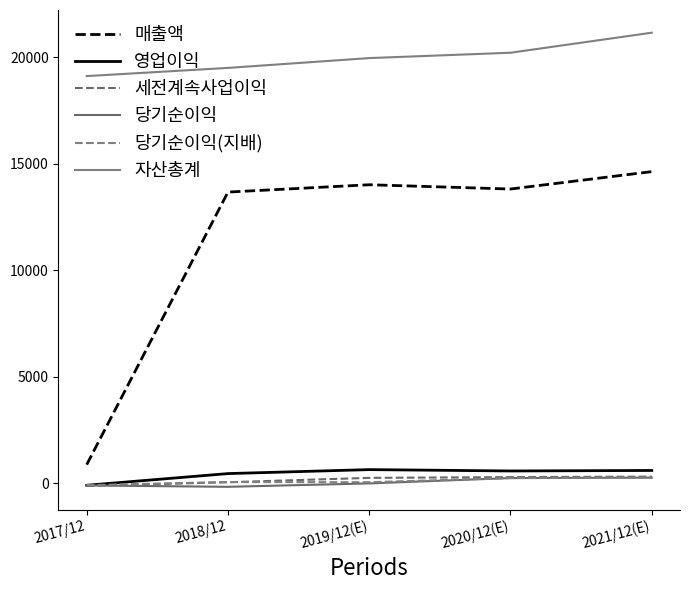

Which label corresponds to the smallest value in the chart?

2018/12